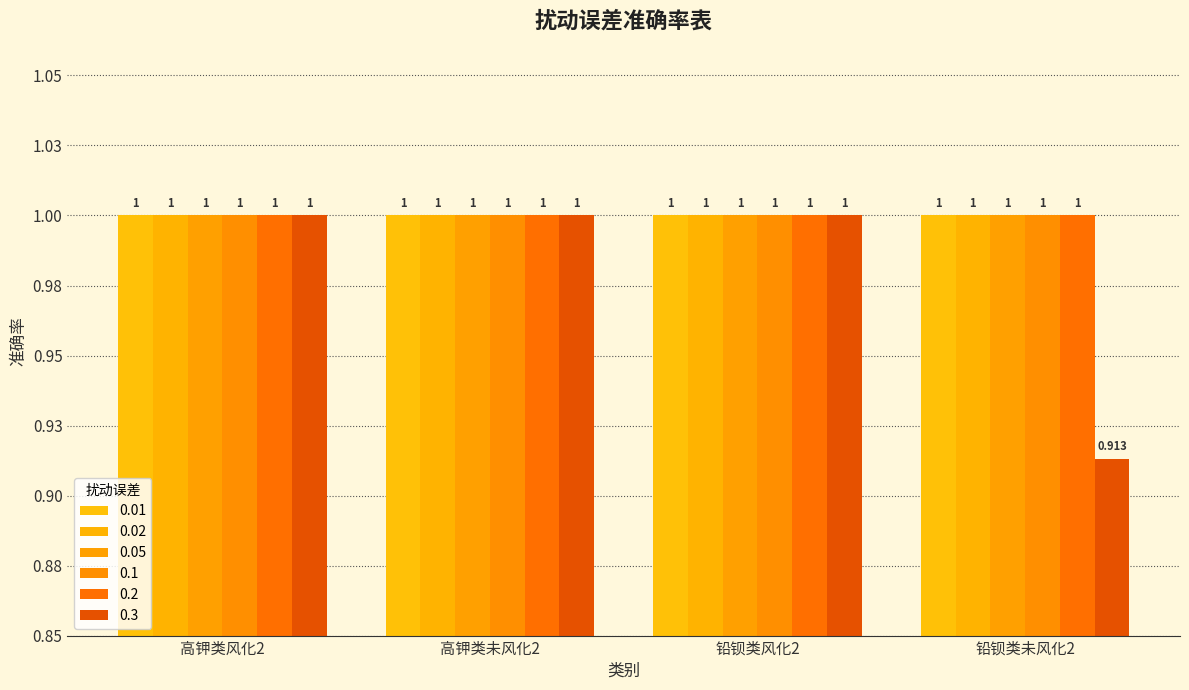

What is the average value of the 0.05 series?

1.0